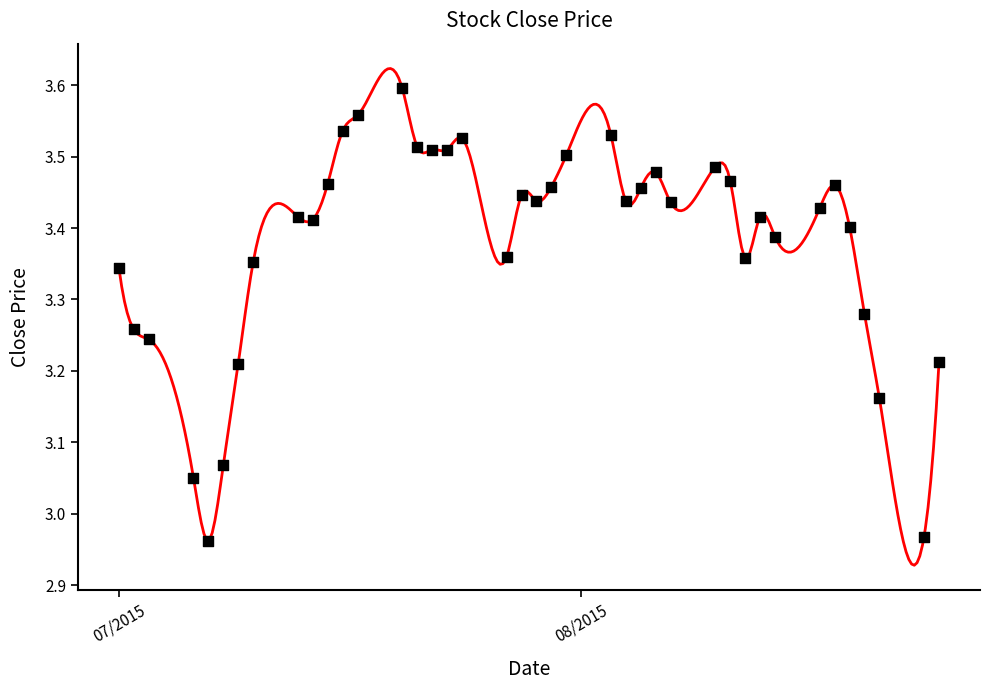

What is the ratio of the value at 05/08/2015 to the value at 17/08/2015?

1.0